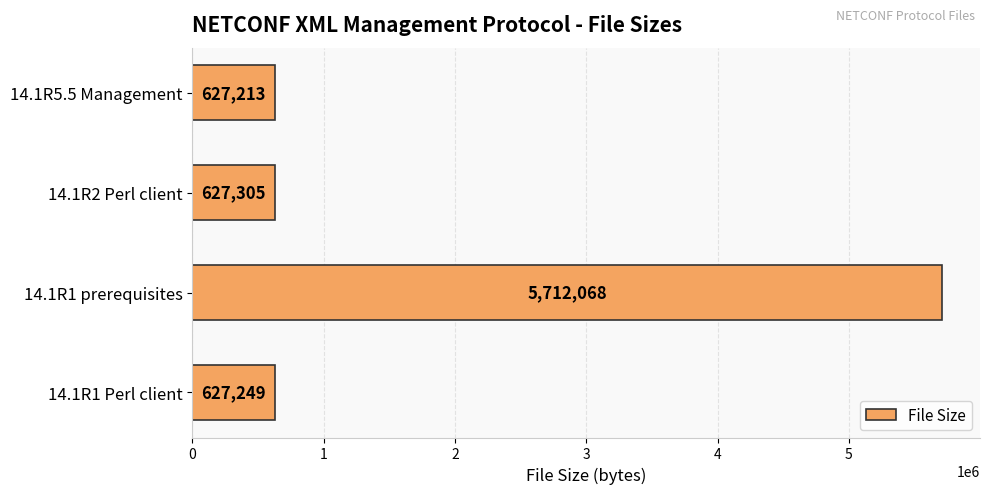

Approximately how many times larger is the value at 14.1R2 Perl client compared to 14.1R5.5 Management?

1.0